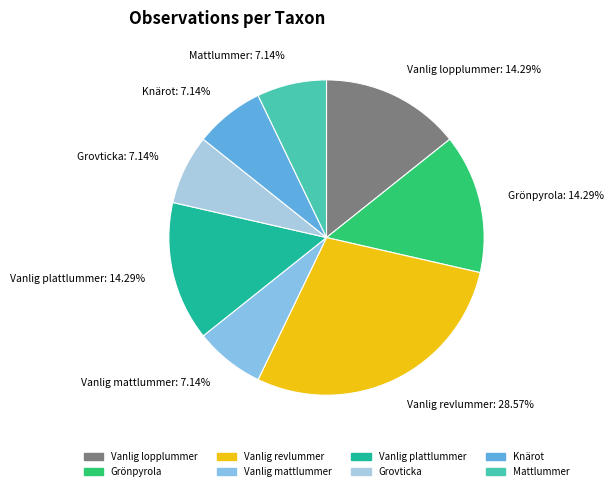

Does Vanlig mattlummer: 7.14% represent more than half of the total?

No